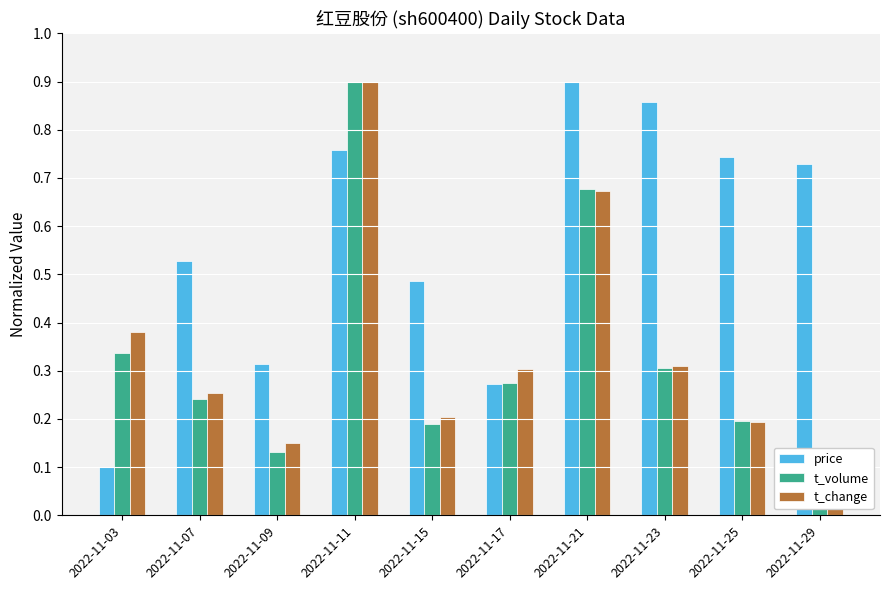

Which label corresponds to the largest value in the chart?

2022-11-21